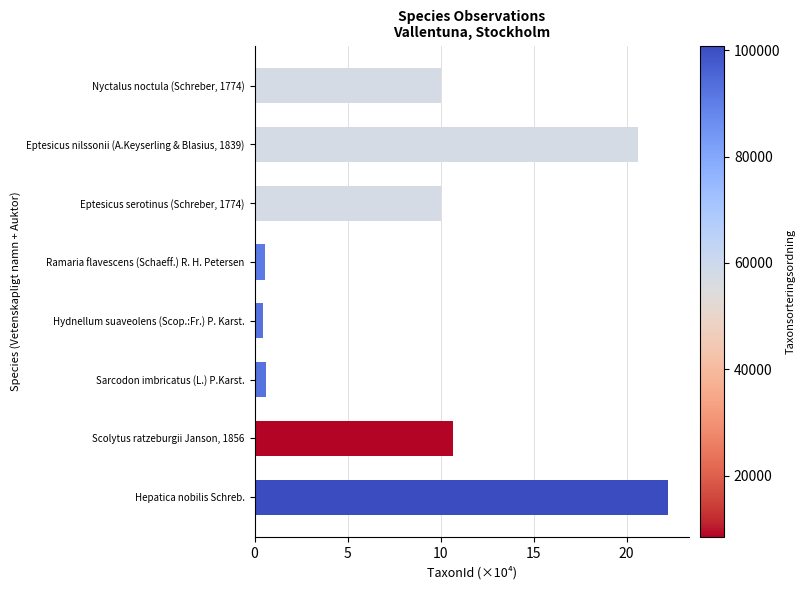

Reading top to bottom, what are all the values shown in this chart?

10.0	20.6	10.0	0.6	0.4	0.6	10.7	22.2